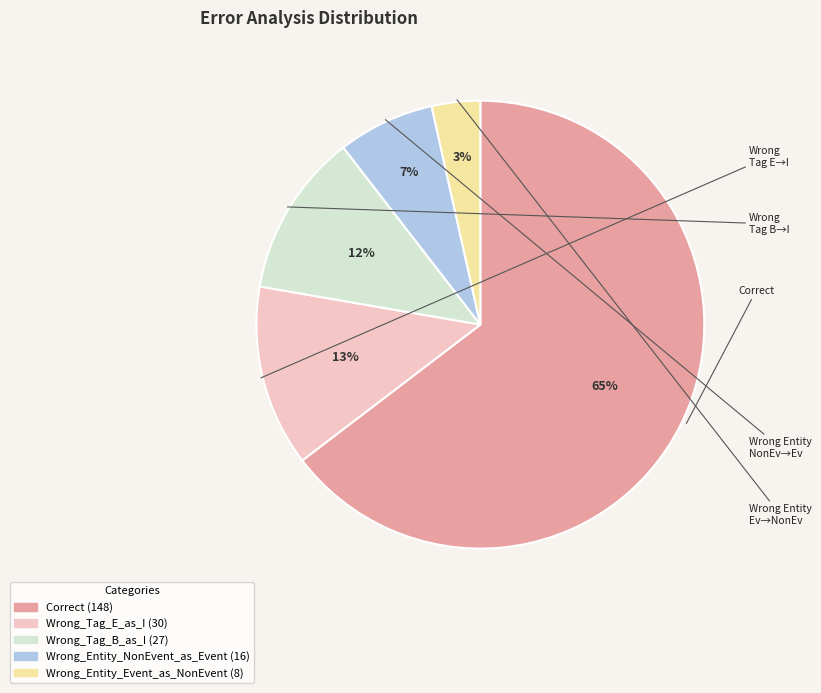

What percentage is the Wrong_Entity_NonEvent_as_Event slice, to the nearest percent?

7%